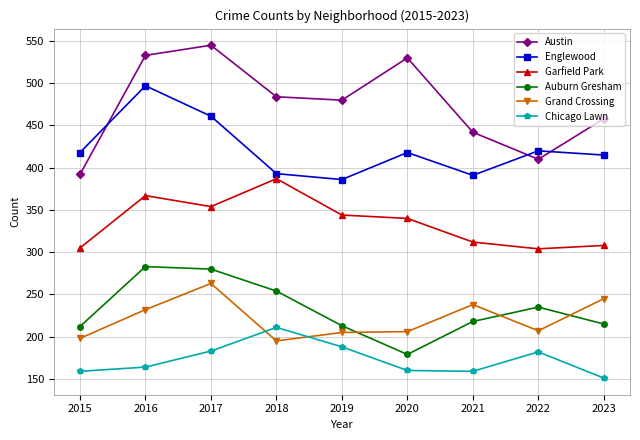

How many data points in Garfield Park are less than 340?

4